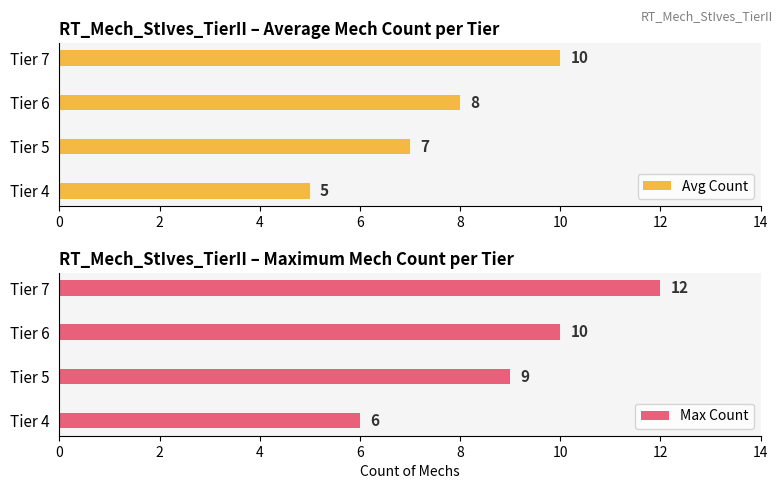

The value of Max Count at Tier 4 is 6. True or false?

True